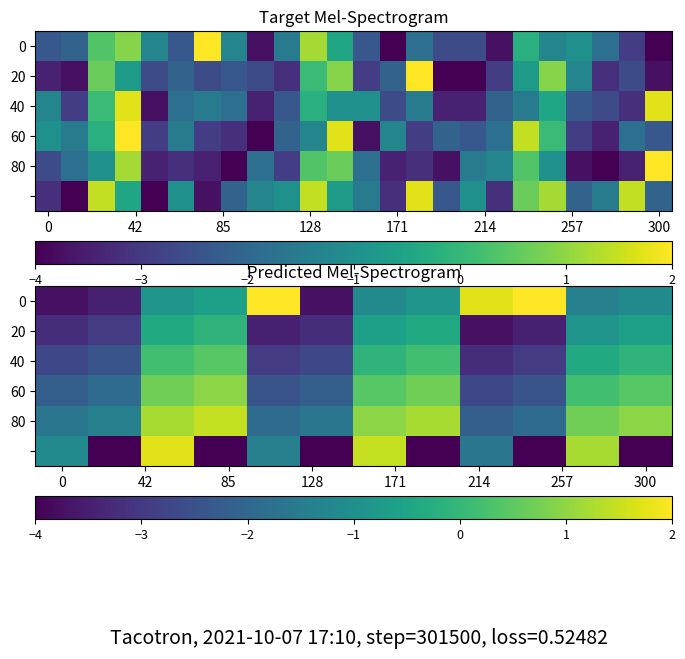

How many values in the 60 series are below 0?

6